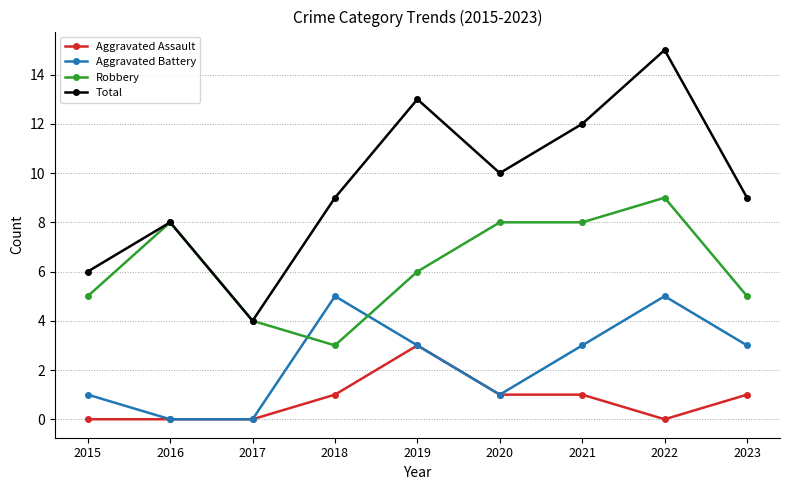

What is the difference between the second highest and second lowest values in the Aggravated Assault series?

1